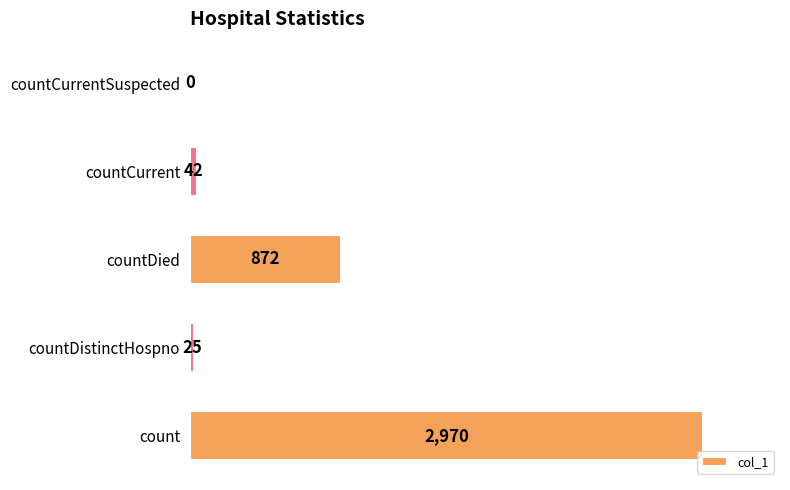

Reading top to bottom, transcribe all the data shown in this chart.

countCurrentSuspected=0	countCurrent=42	countDied=872	countDistinctHospno=25	count=2970